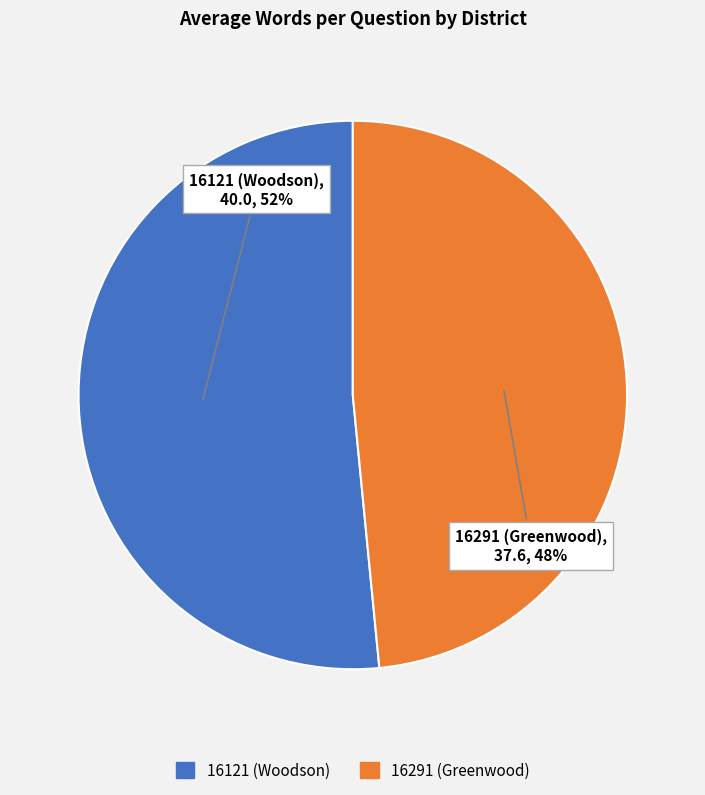

True or false: 16121 (Woodson) accounts for 52% of the total.

True